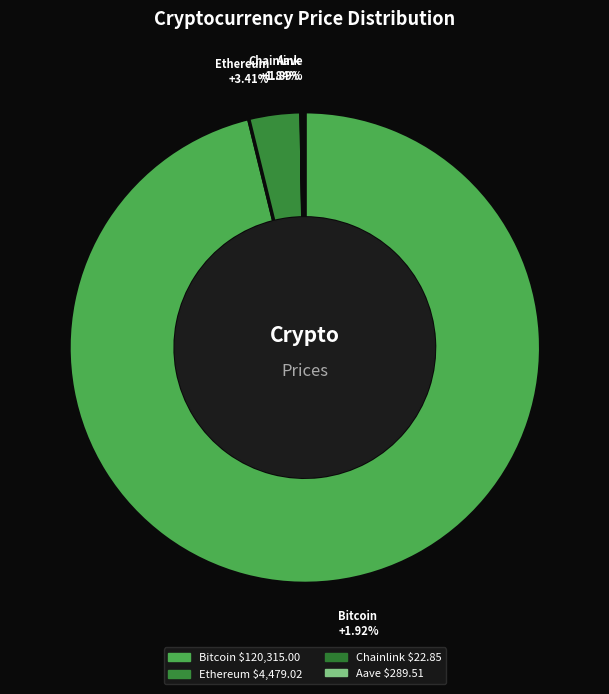

True or false: Aave accounts for 10% of the total.

False